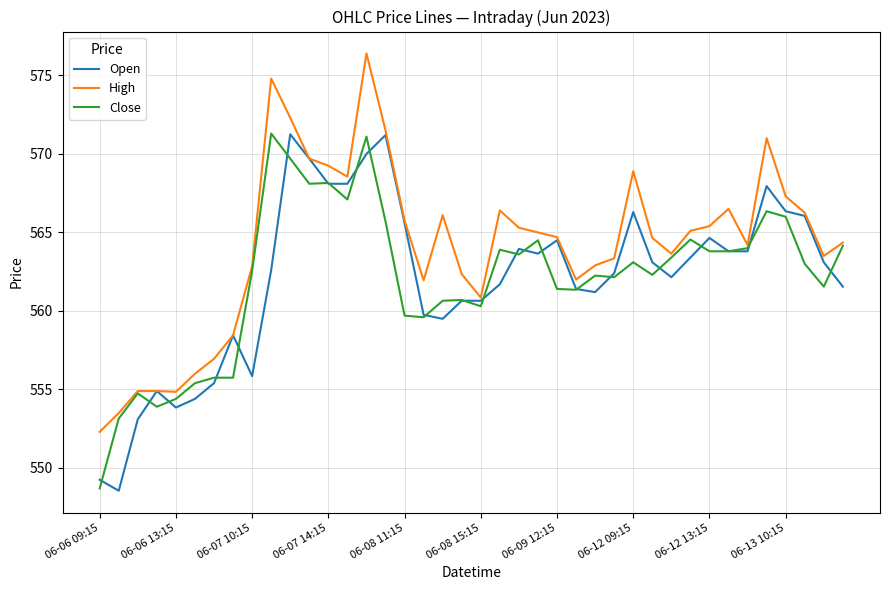

How many lines are shown in the chart?

3